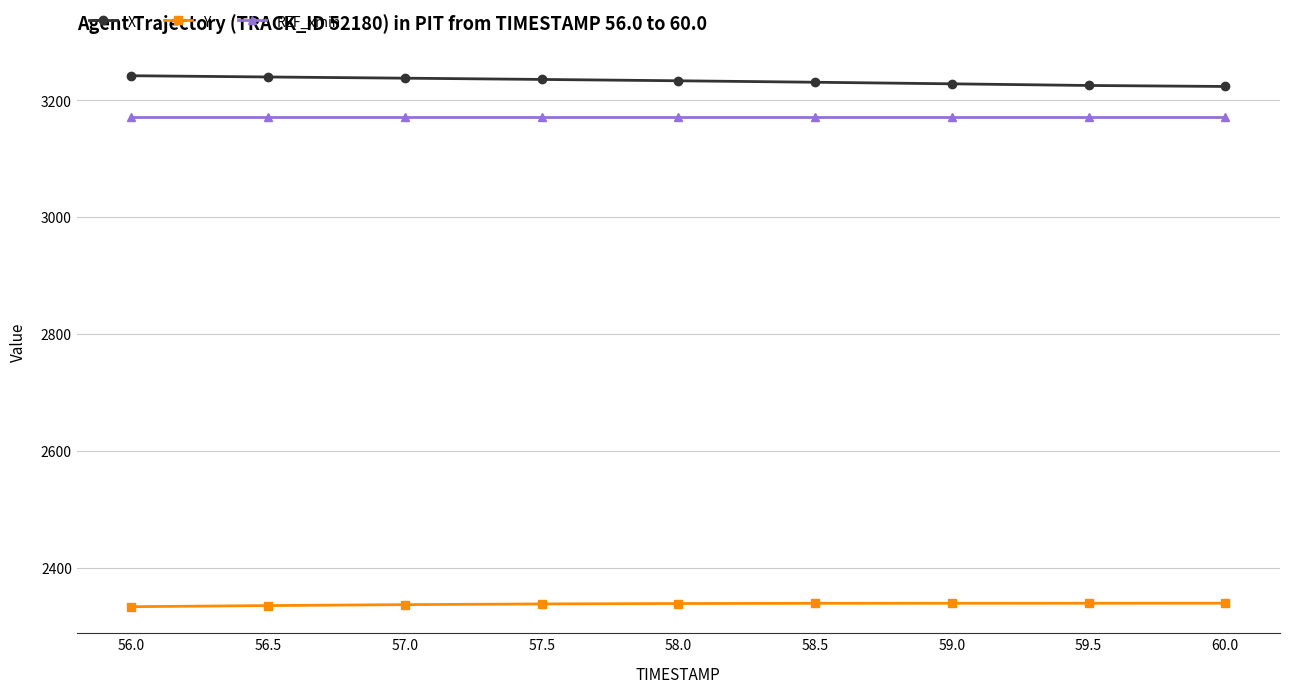

What is the maximum value for X?

3242.3